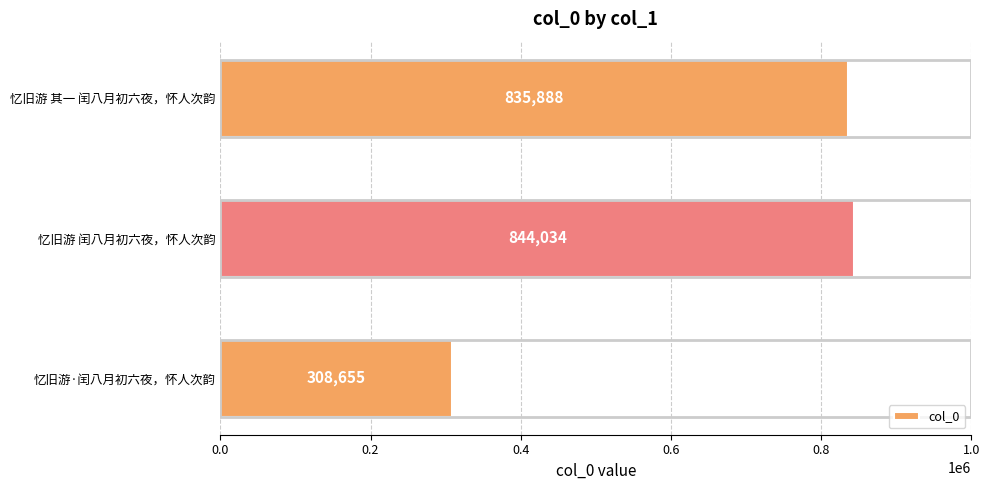

How many distinct data groups are displayed?

1